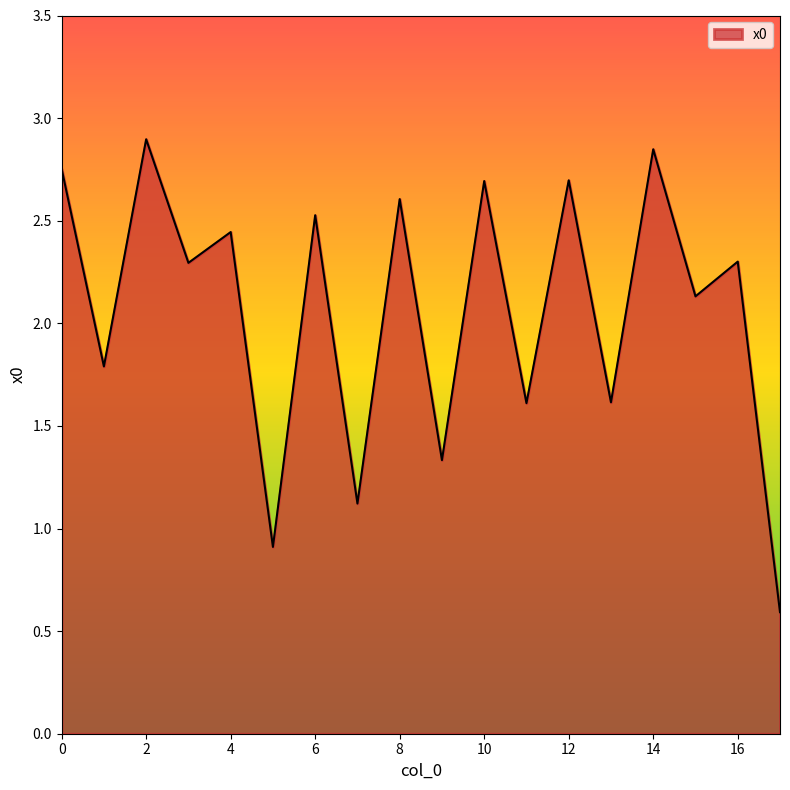

What is the average value?

2.1